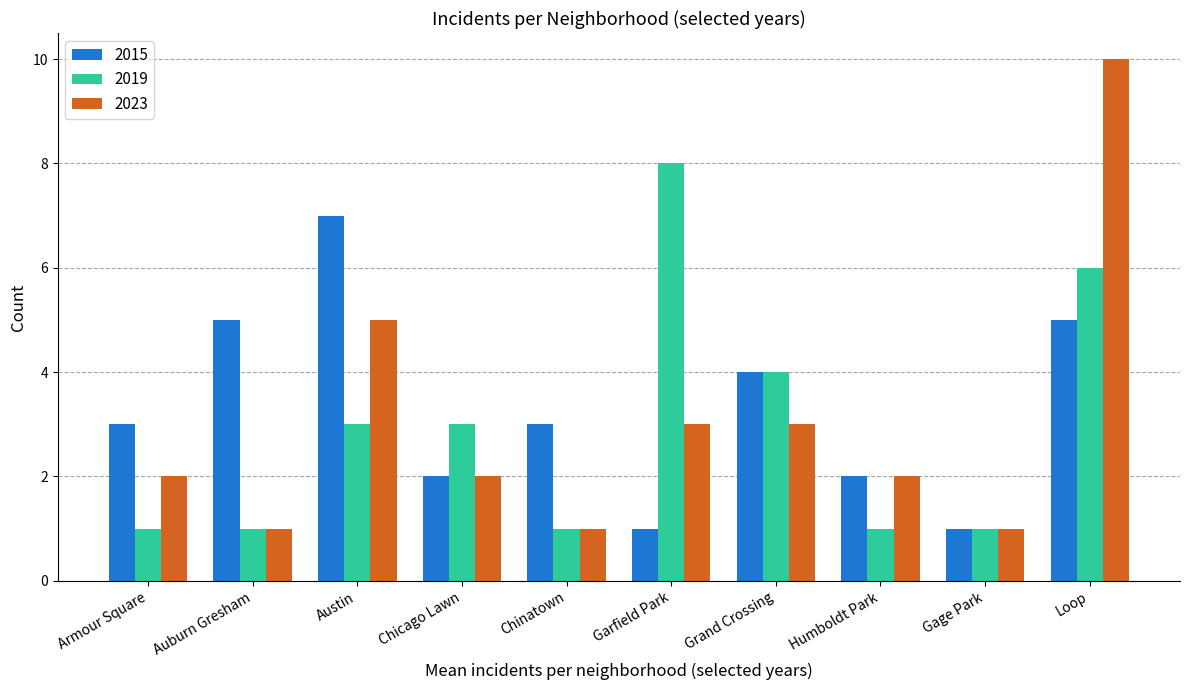

Count the 2015 values in the range 2 to 5.

7